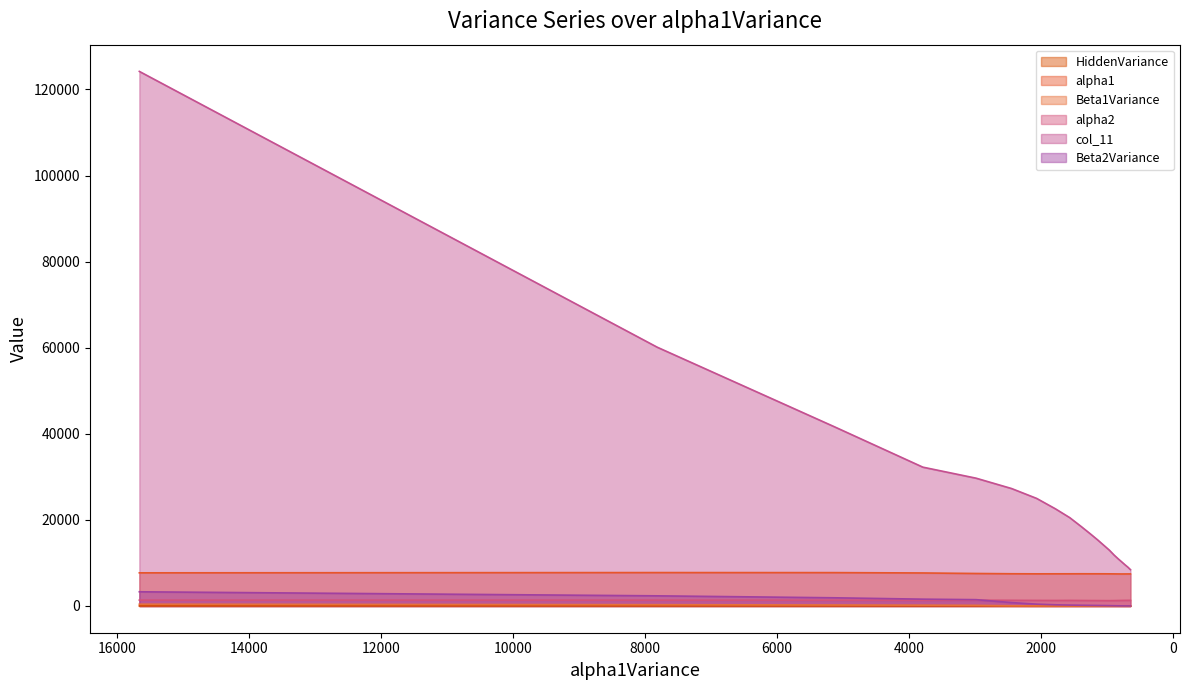

Rank the series at 13 from highest to lowest value.

col_11, alpha1, alpha2, Beta2Variance, Beta1Variance, HiddenVariance